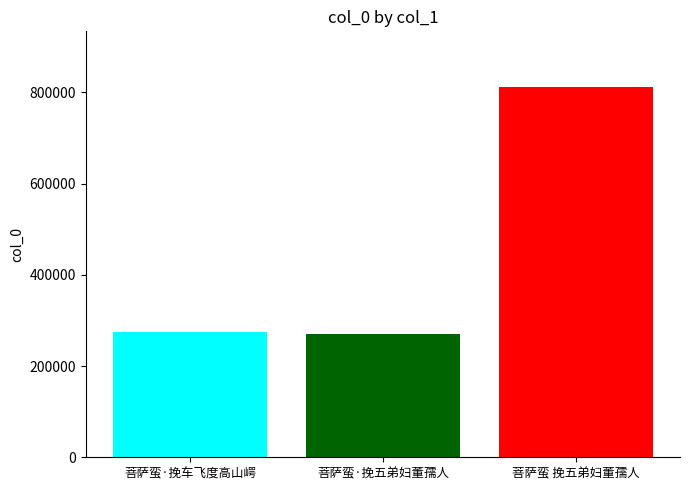

The chart shows a value of 549314 at 菩萨蛮 挽五弟妇董孺人. True or false?

False